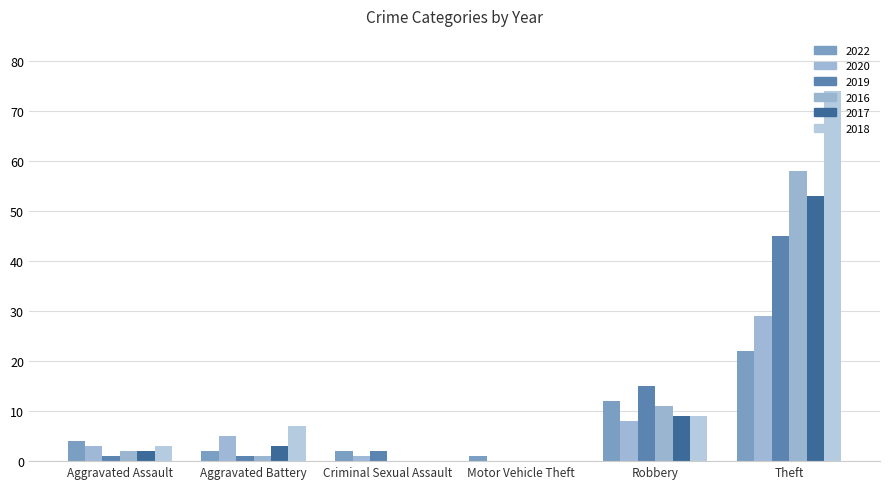

What is the sum of the 2017 values at Theft and Aggravated Battery?

56